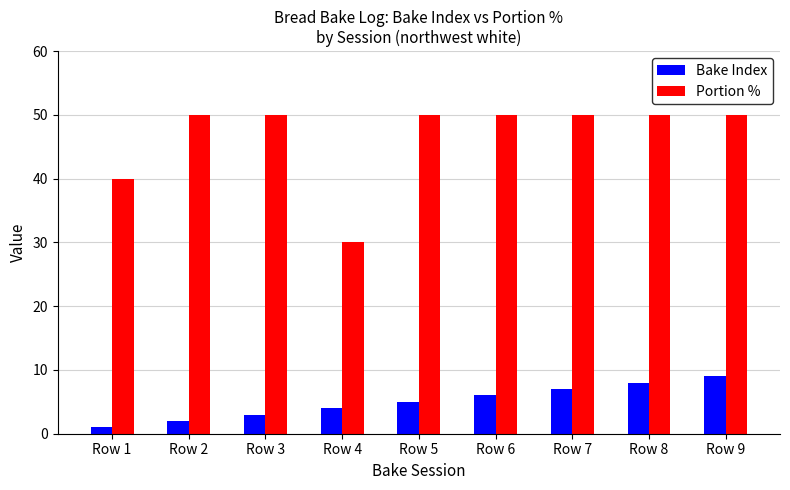

Which series has the largest range (max minus min)?

Portion %